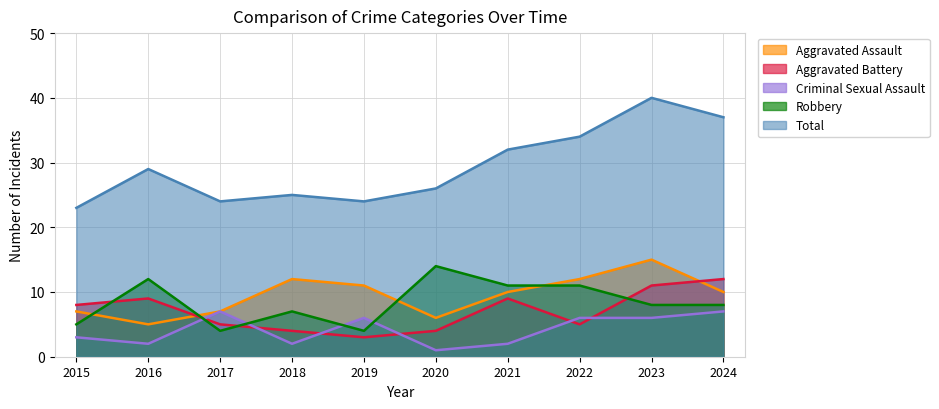

What is the total value across all series at 2023?

80